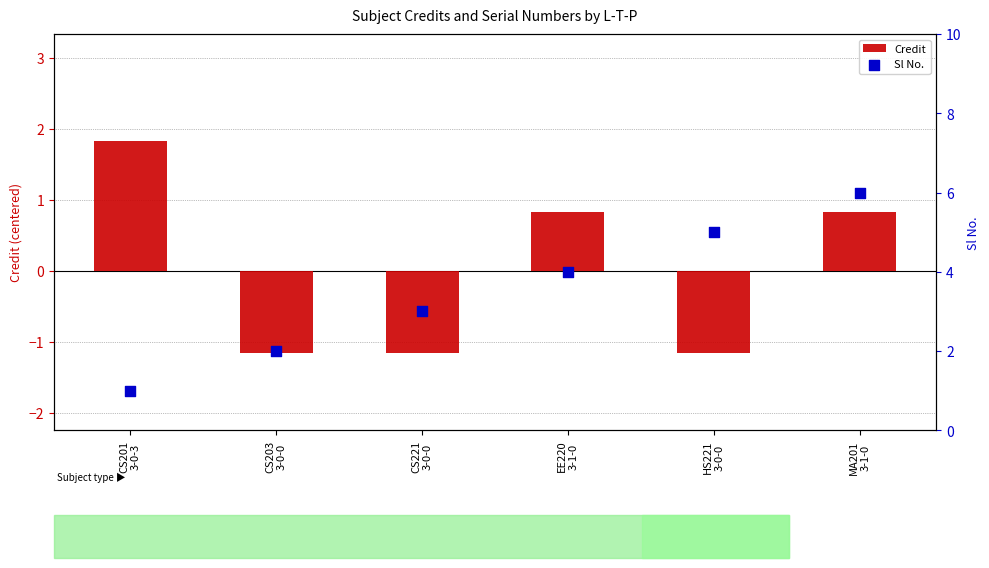

Which series has the largest total across all categories?

Sl No.